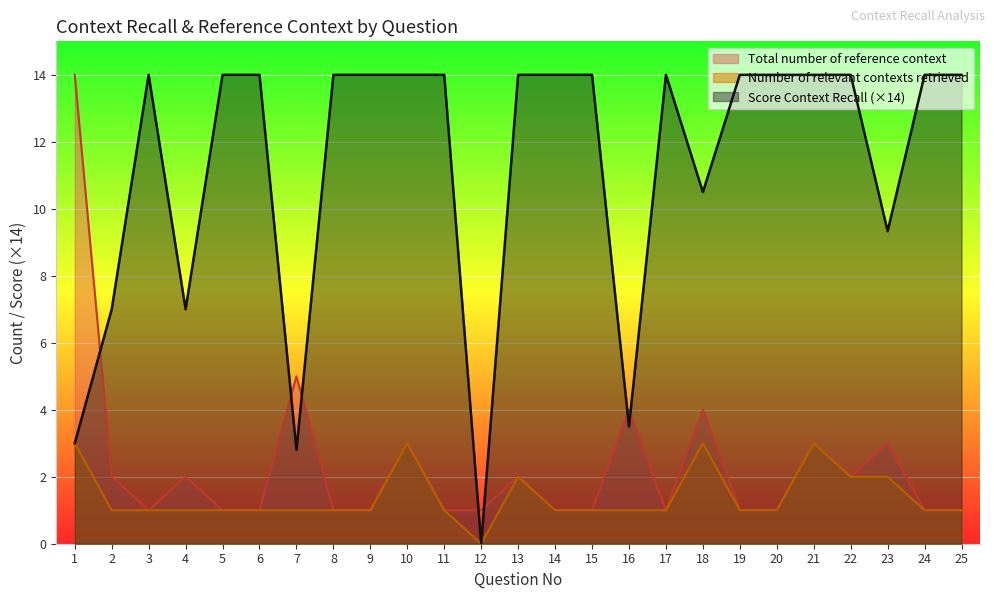

How many lines are shown in the chart?

3